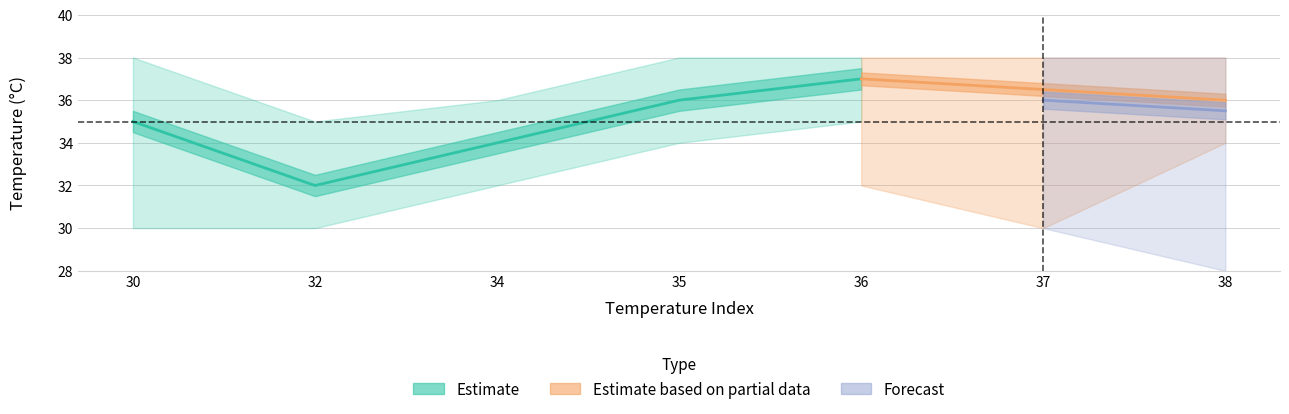

How many lines are shown in the chart?

5